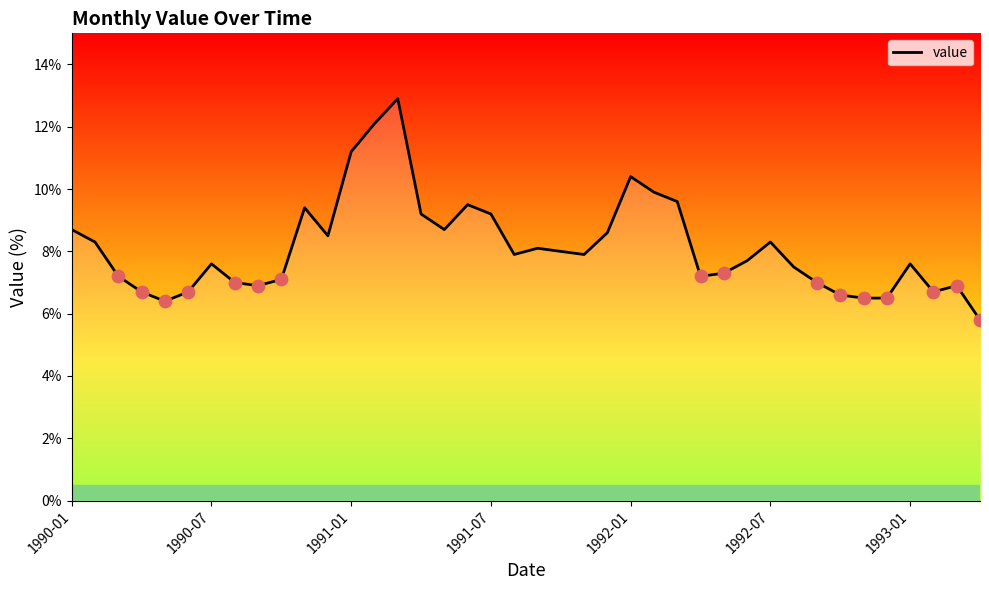

What is the minimum value shown in the chart?

5.8